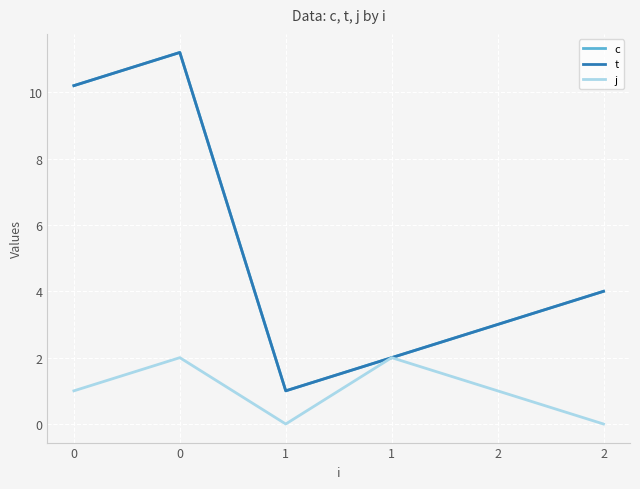

Where is the first local minimum for j?

1